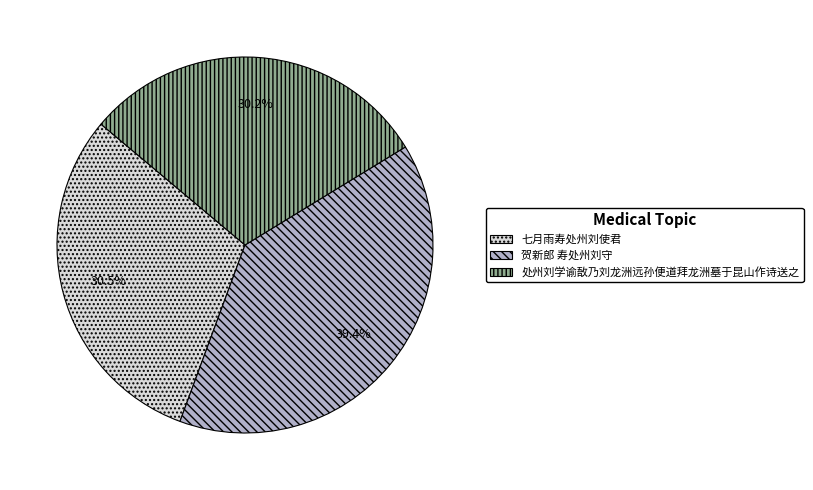

What is the total percentage of 处州刘学谕敔乃刘龙洲远孙便道拜龙洲墓于昆山作诗送之 and 贺新郎 寿处州刘守?

69.5%